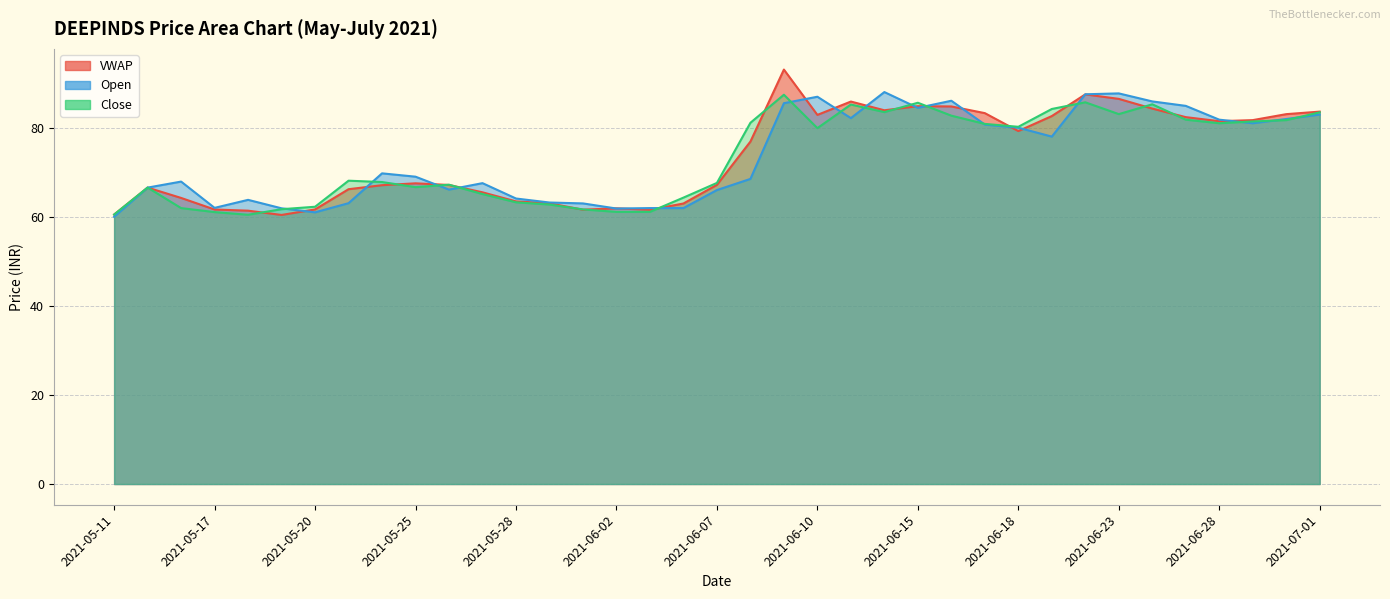

Which series ends up on top after the final intersection of Open and VWAP?

VWAP